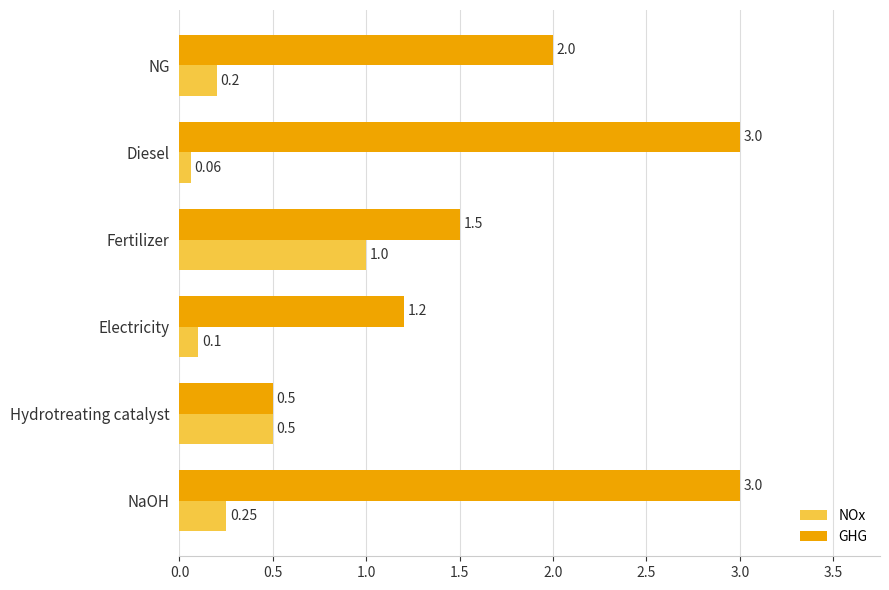

What is the difference between the highest and lowest values at Fertilizer?

0.5